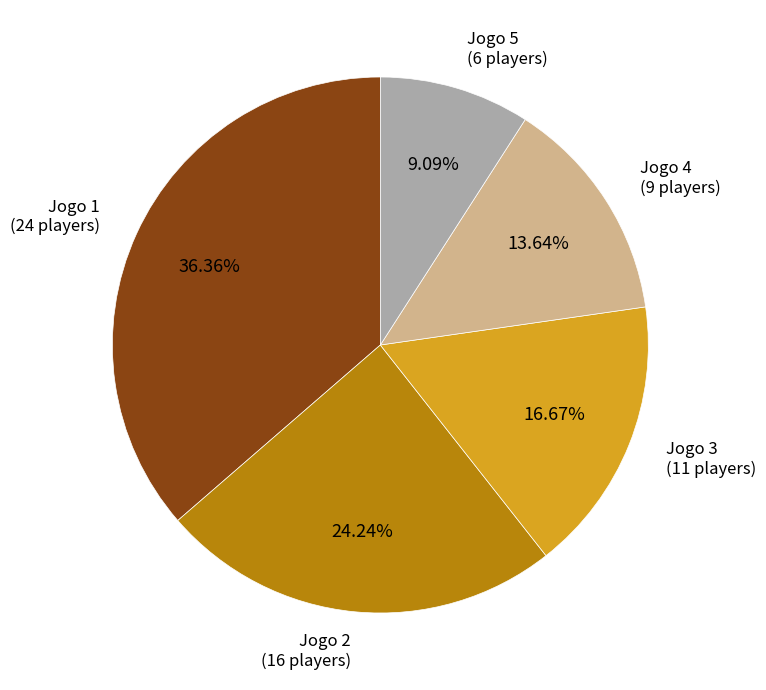

Is there any slice that represents more than half of the pie?

No